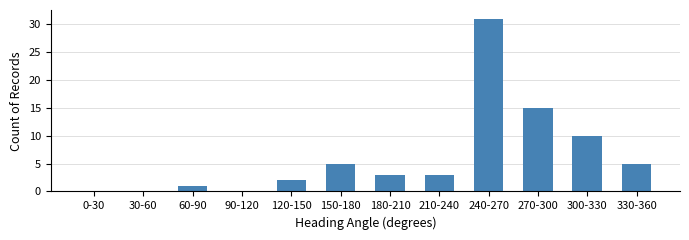

Between 180-210 and 240-270, which is larger?

240-270